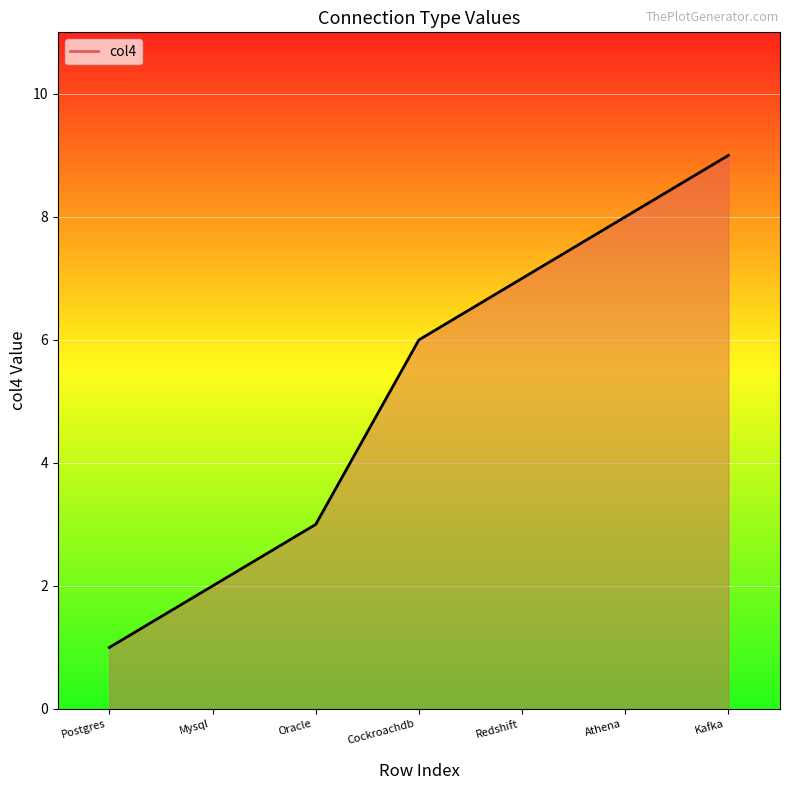

Read the value at Athena
.

8